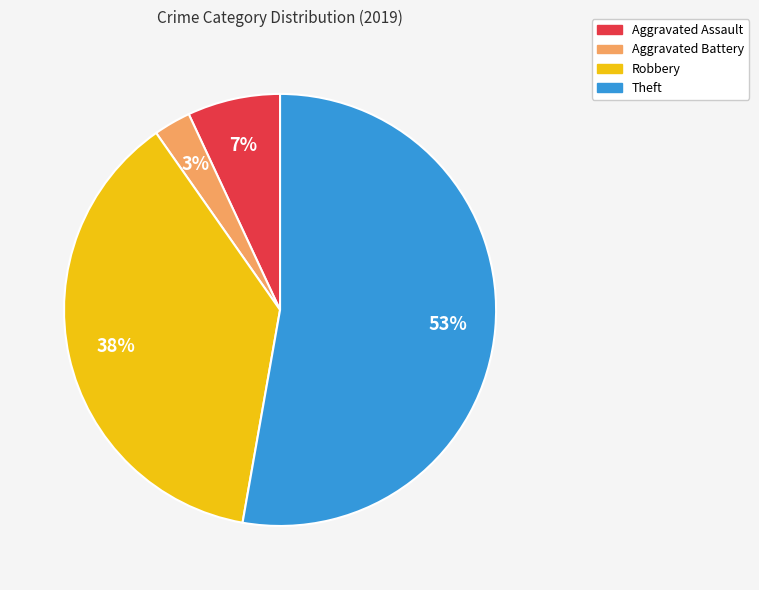

To the nearest percent, what percentage of the pie is Aggravated Battery?

3%